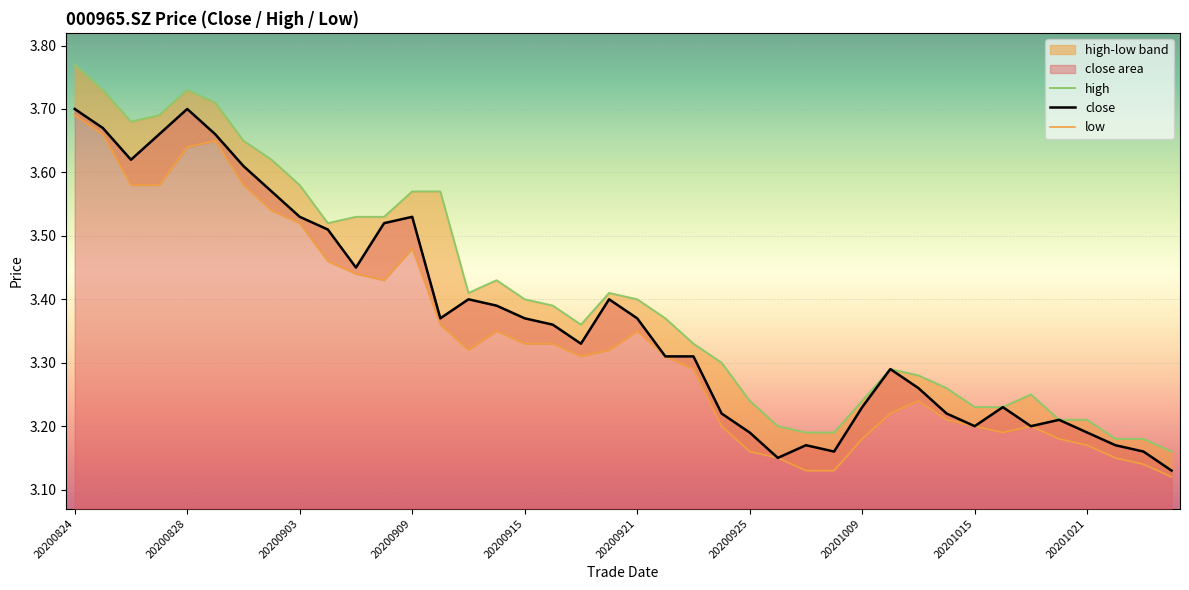

What is the difference between the second highest and second lowest values in the high series?

0.5